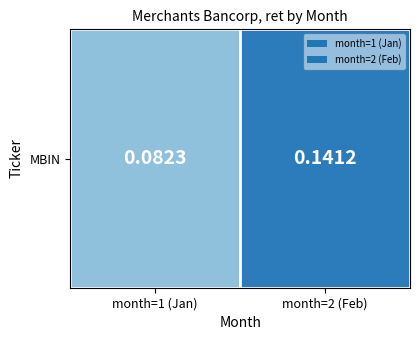

At which category does the chart reach its peak across all series?

month=2 (Feb)